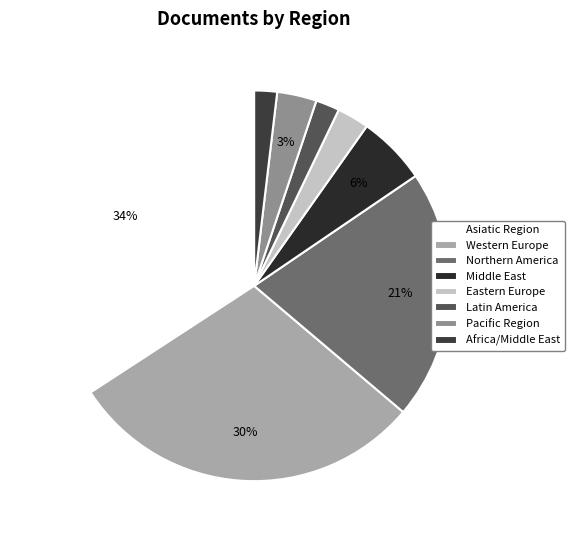

To the nearest percent, what is the average slice percentage?

12%